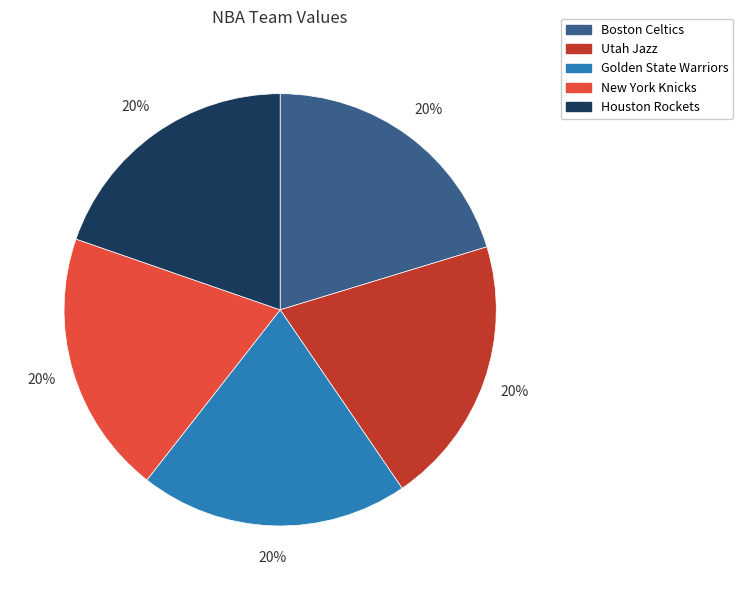

What percentage is the Houston Rockets slice, to the nearest percent?

20%